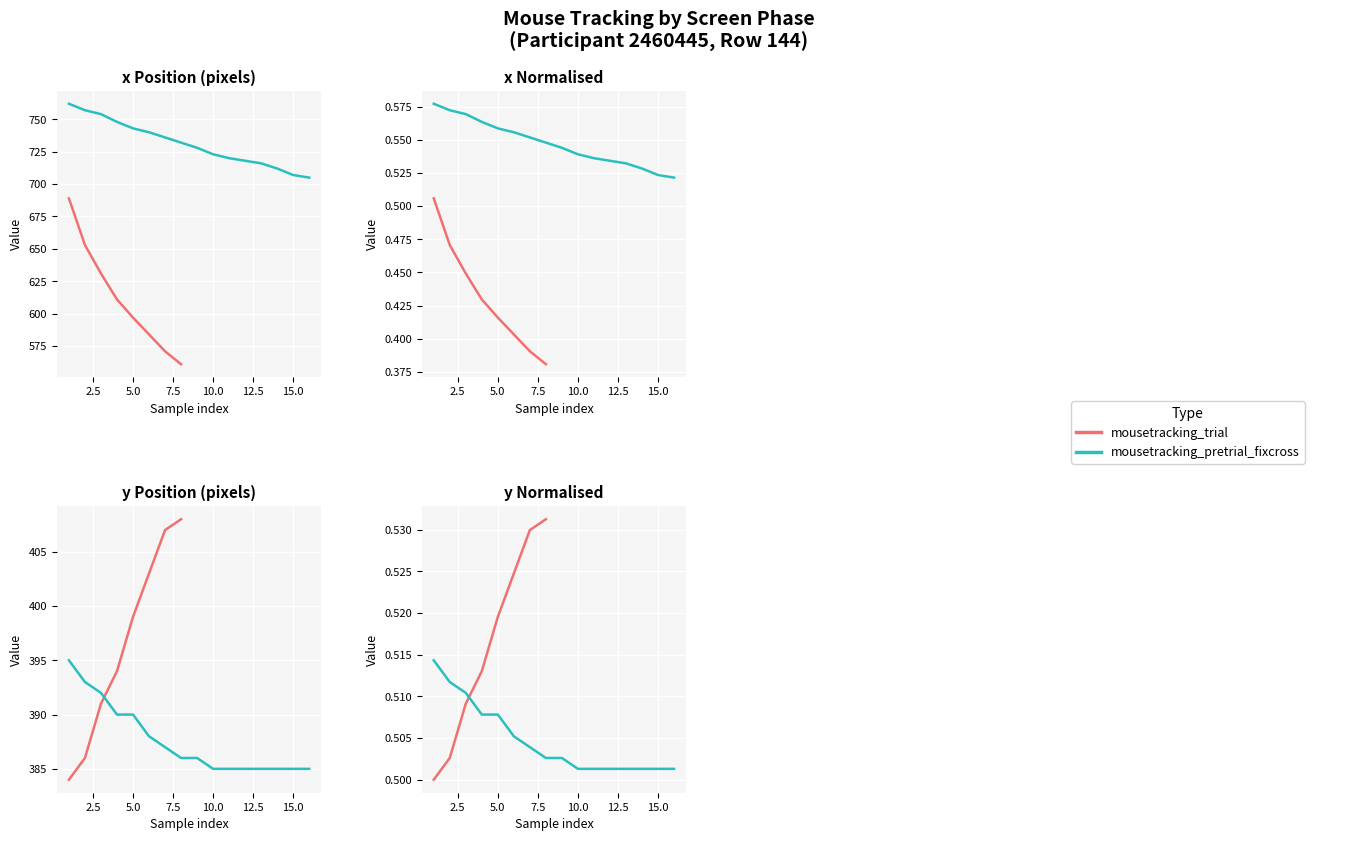

Rank the series by their maximum value, from lowest to highest.

y_normalised, x_normalised, y_positions, x_positions